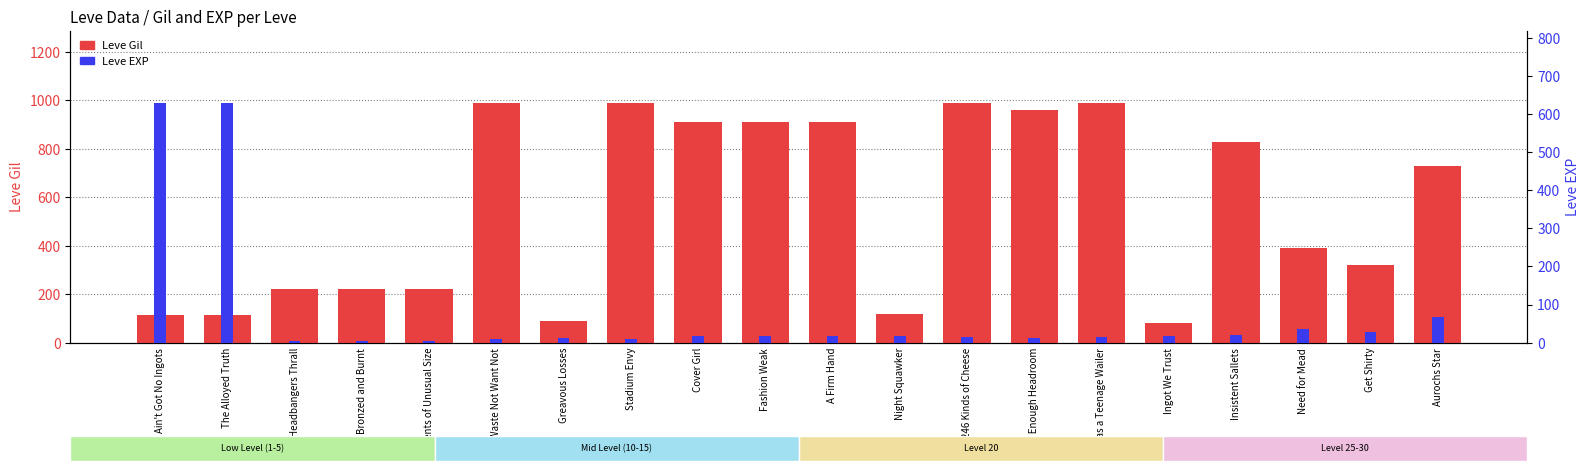

What is the spread (max minus min) of values at Headbangers Thrall?

215